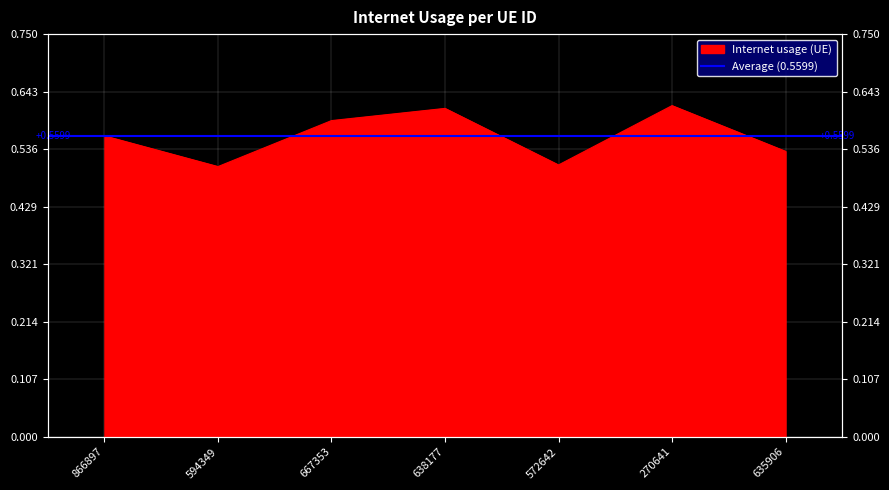

What is the average value?

0.6